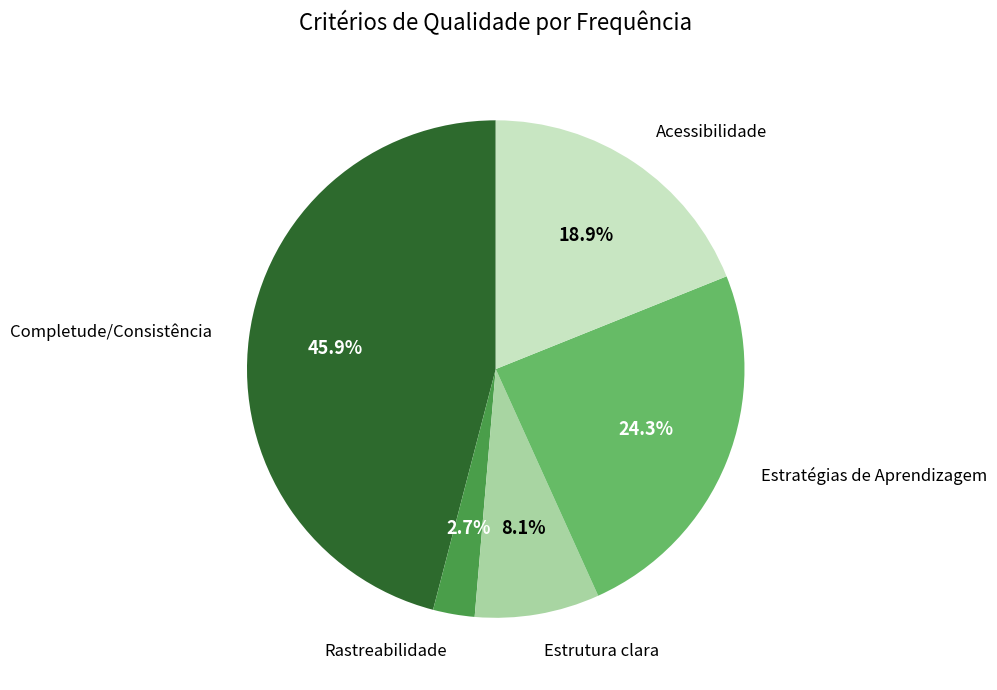

Is there a majority slice in this chart?

No